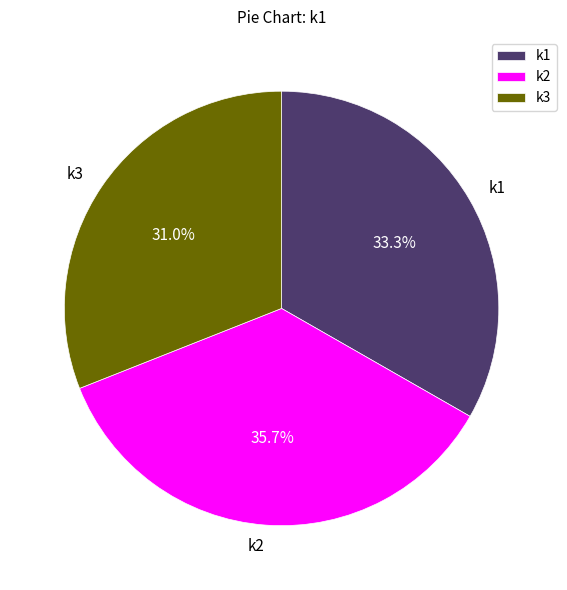

Which slice is the smallest?

k3